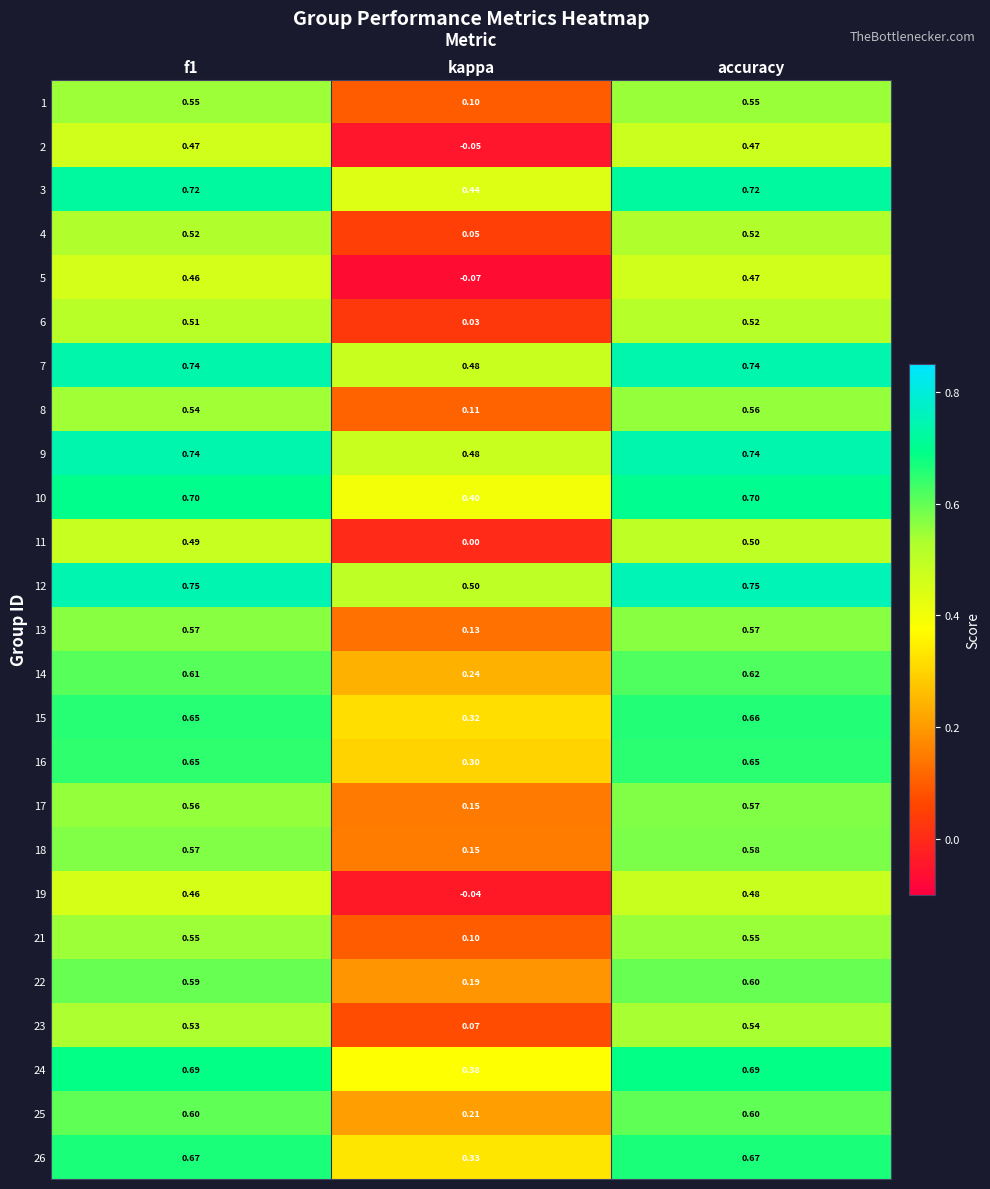

At which label is 5 closest to 0?

kappa